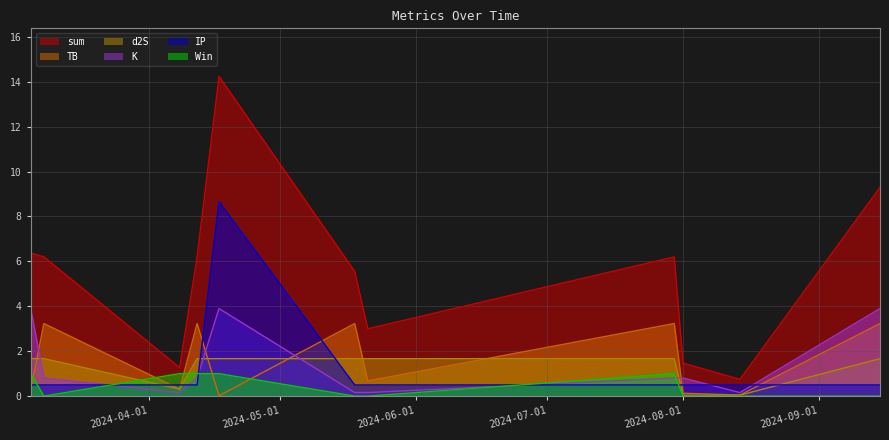

True or false: IP has more than 0 points higher than both neighbors.

True